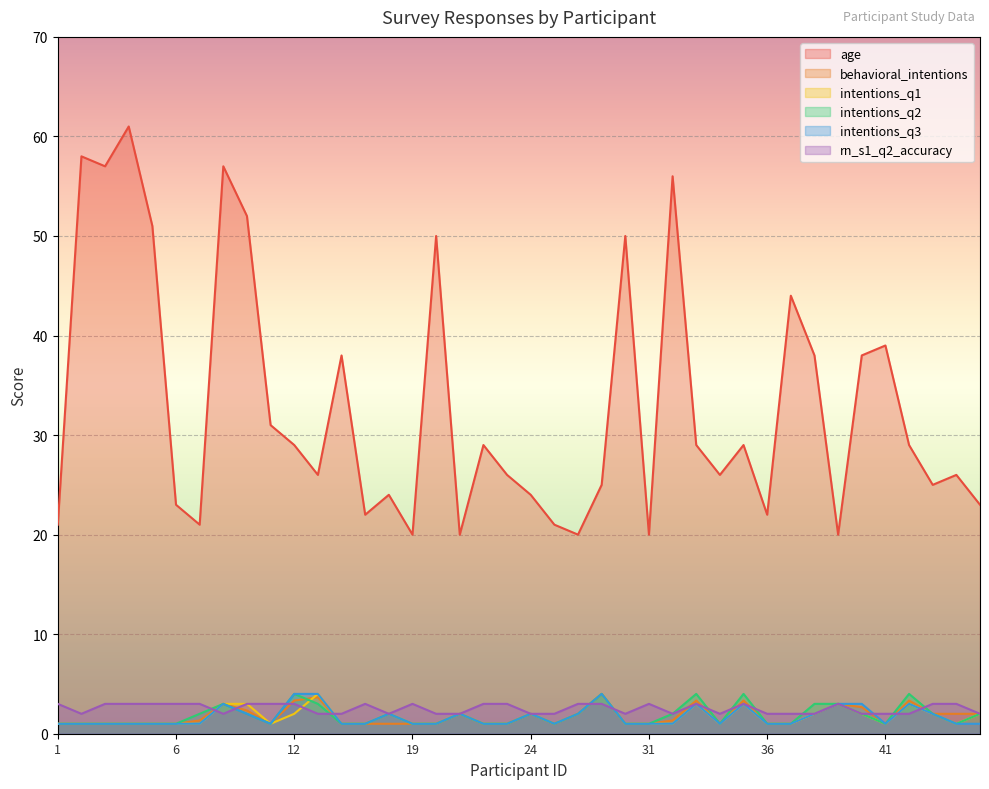

Which series ends up on top after the final intersection of behavioral_intentions and rn_s1_q2_accuracy?

rn_s1_q2_accuracy